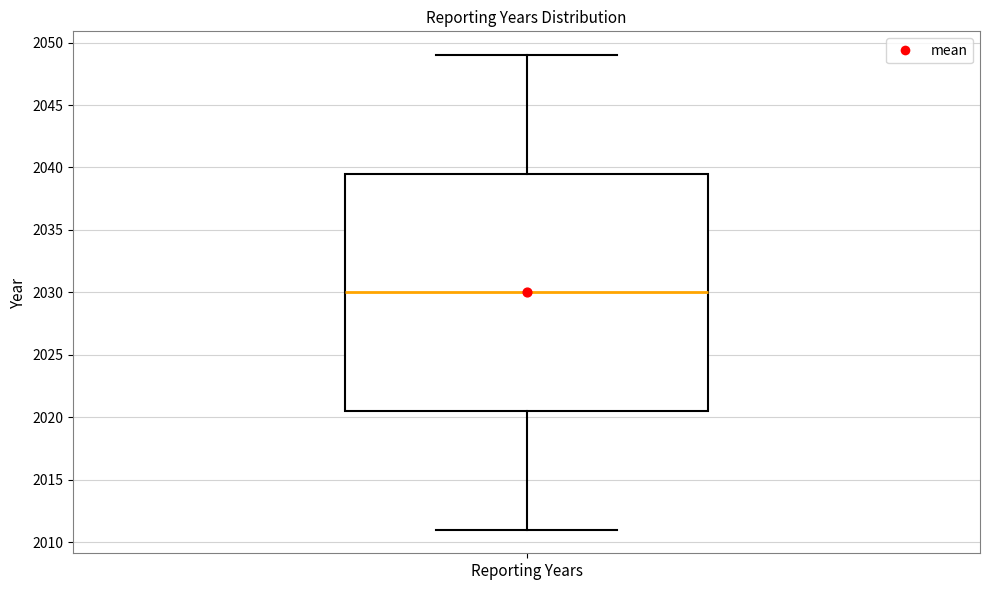

Where does the lower whisker of the box for Reporting Years end on the y-axis? The values are not printed on the chart, so give them approximately, as read against the axis.

2011.0